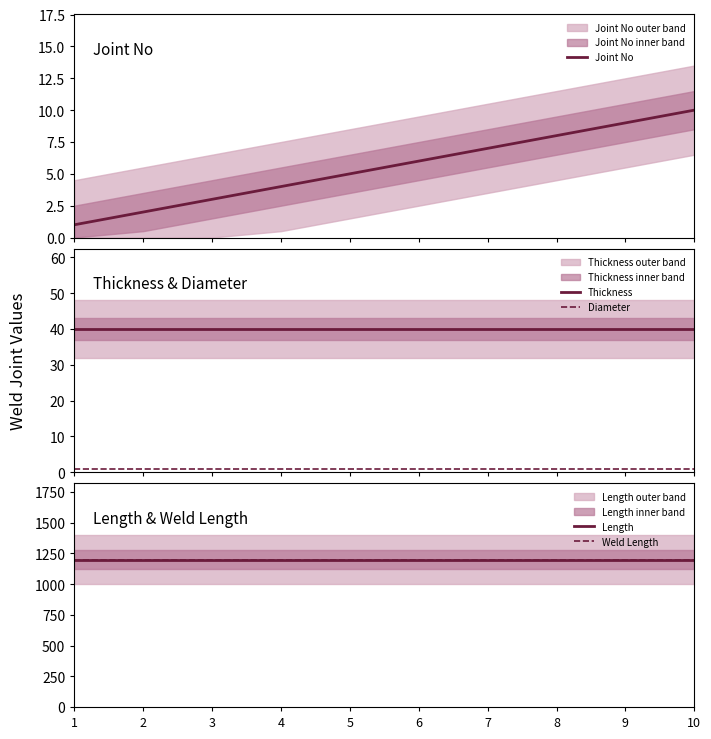

The Weld Length series shows 1200 at 5. True or false?

True